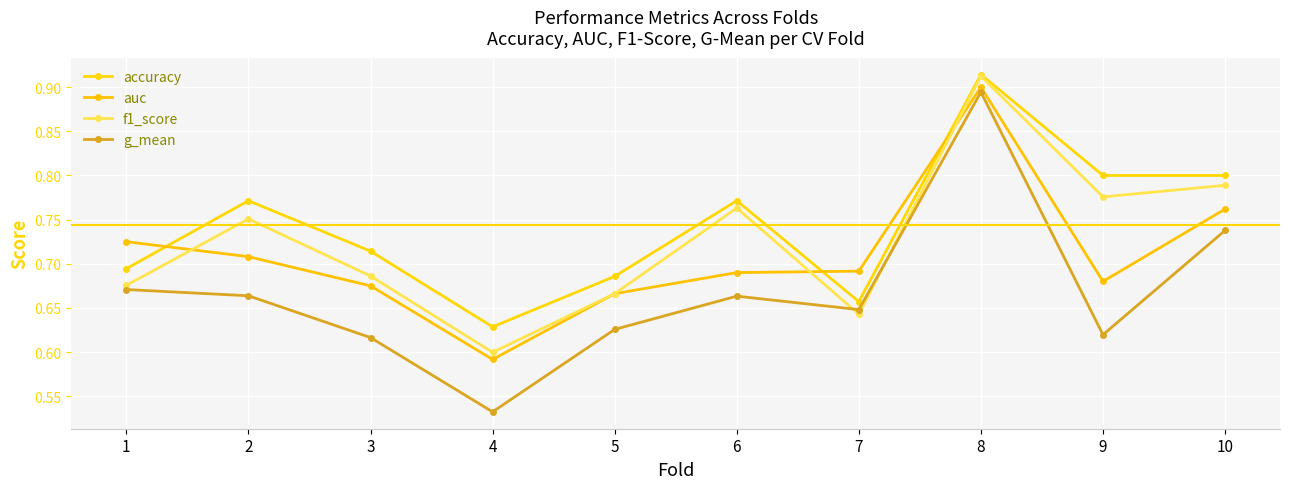

In g_mean, how many points are higher than both neighbors (excluding endpoints)?

2